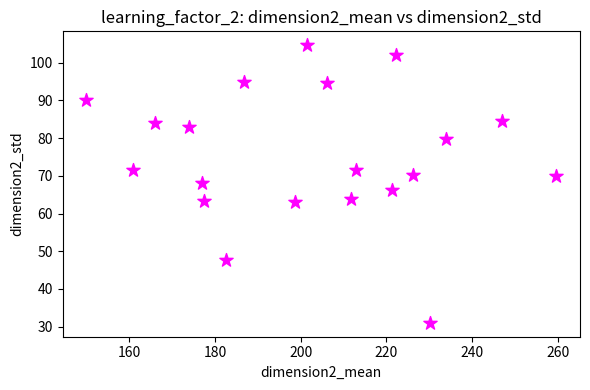

What is the range of Y values (max minus min)?

73.6